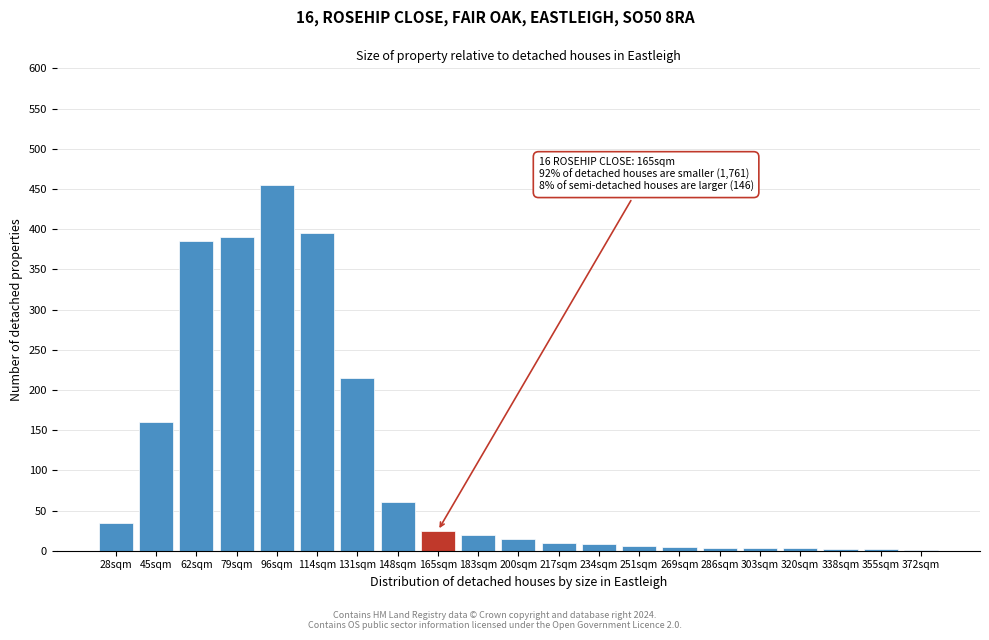

True or false: the data shows 455 at 96sqm.

True